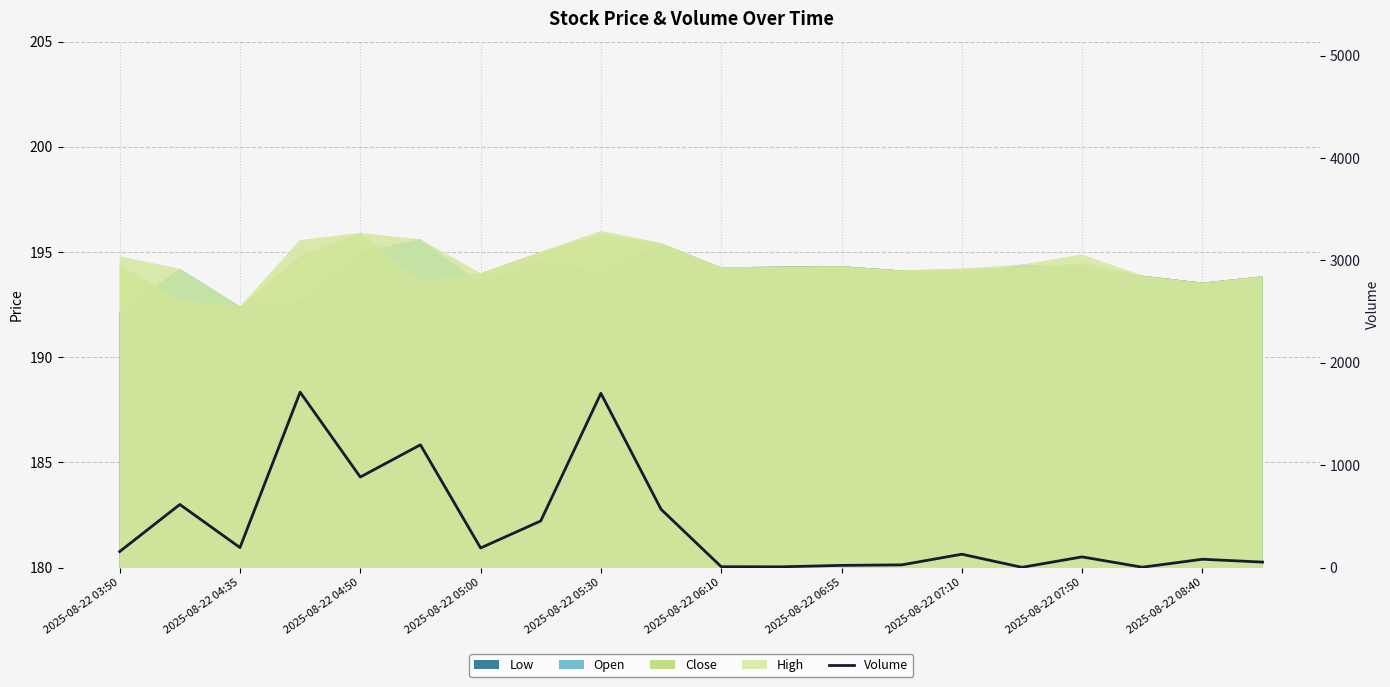

What is the value of the 7th point from the left?

191